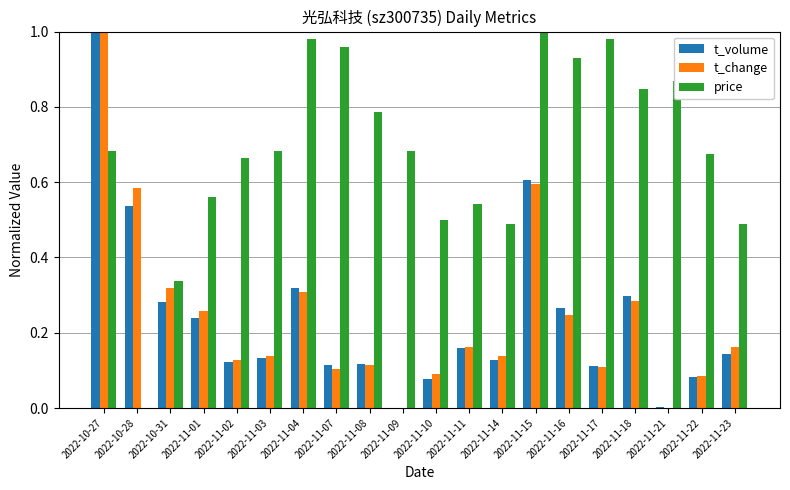

How many series are shown in this chart?

3